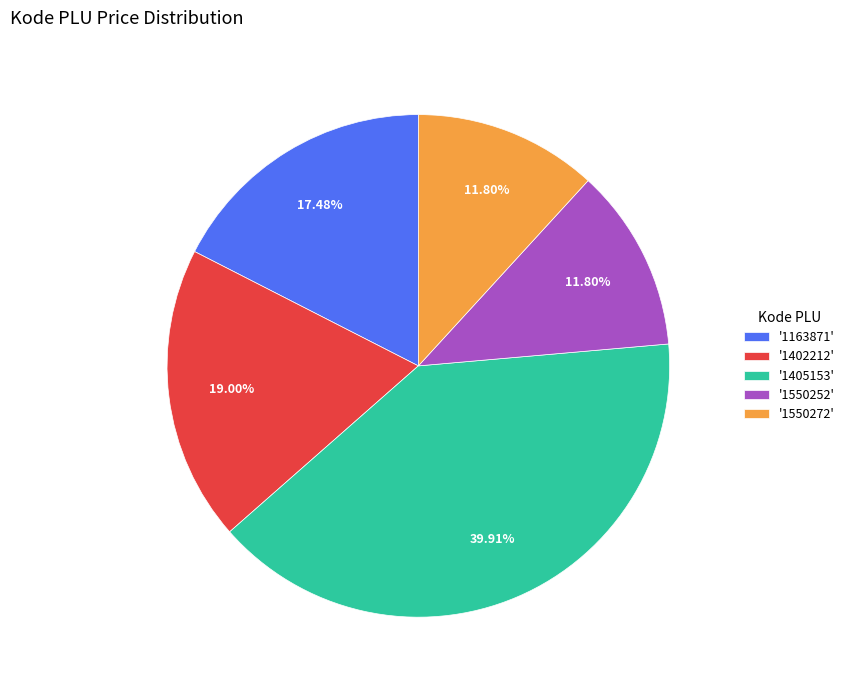

Does '1405153' represent more than half of the total?

No